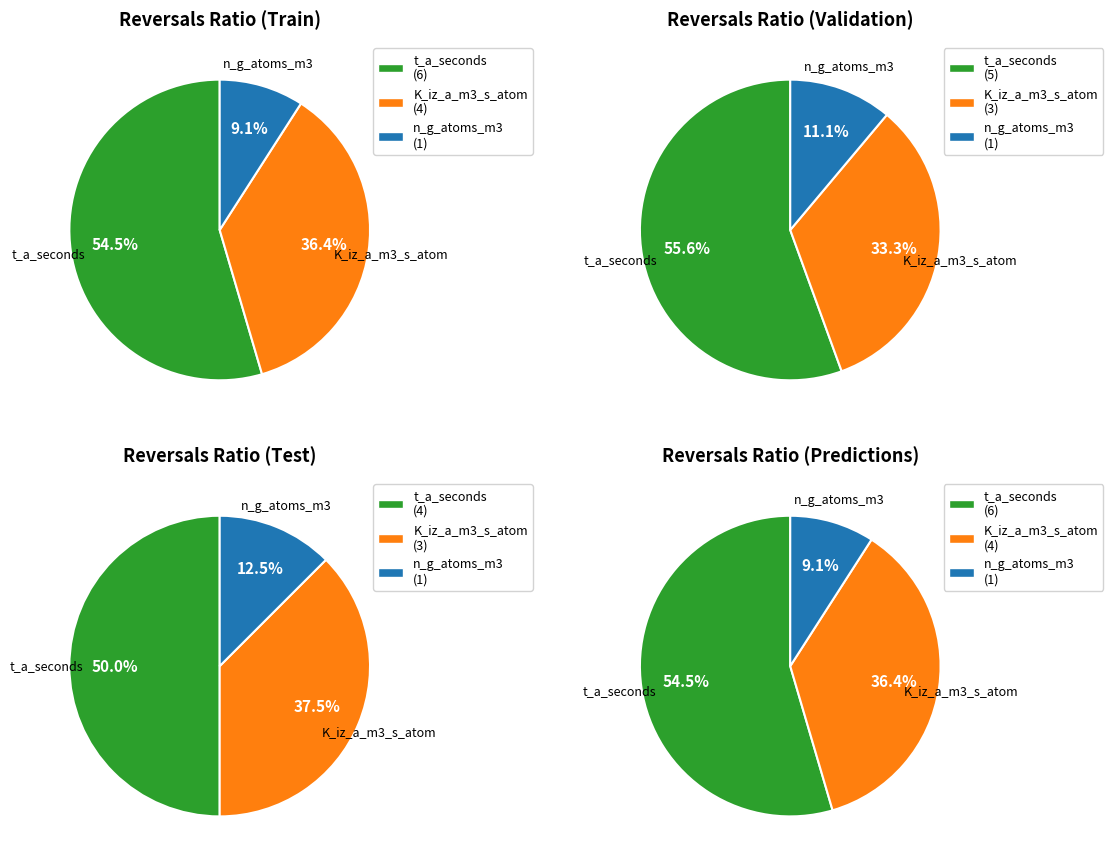

Which series has the largest range (max minus min)?

t_a_seconds